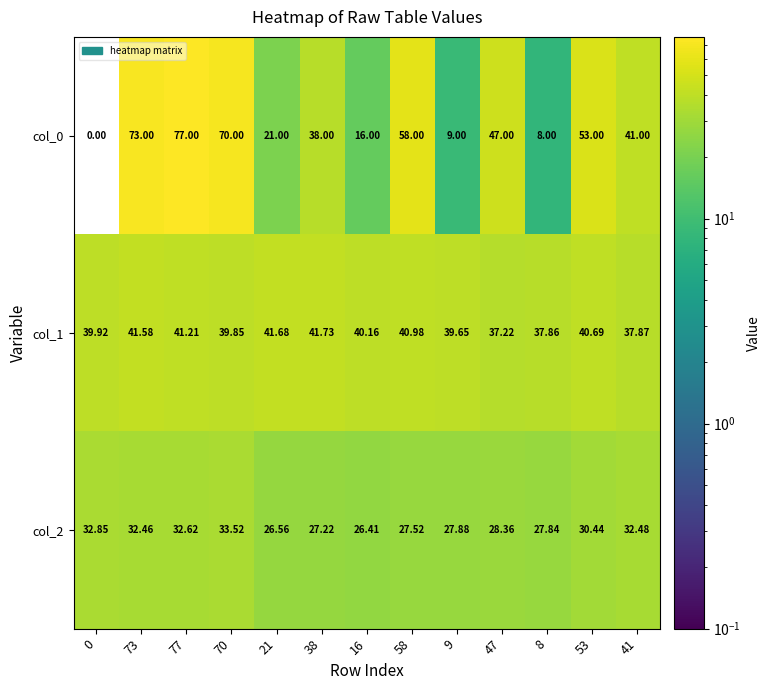

Is the value of col_1 at 77 greater than the value of col_0 at 47?

No